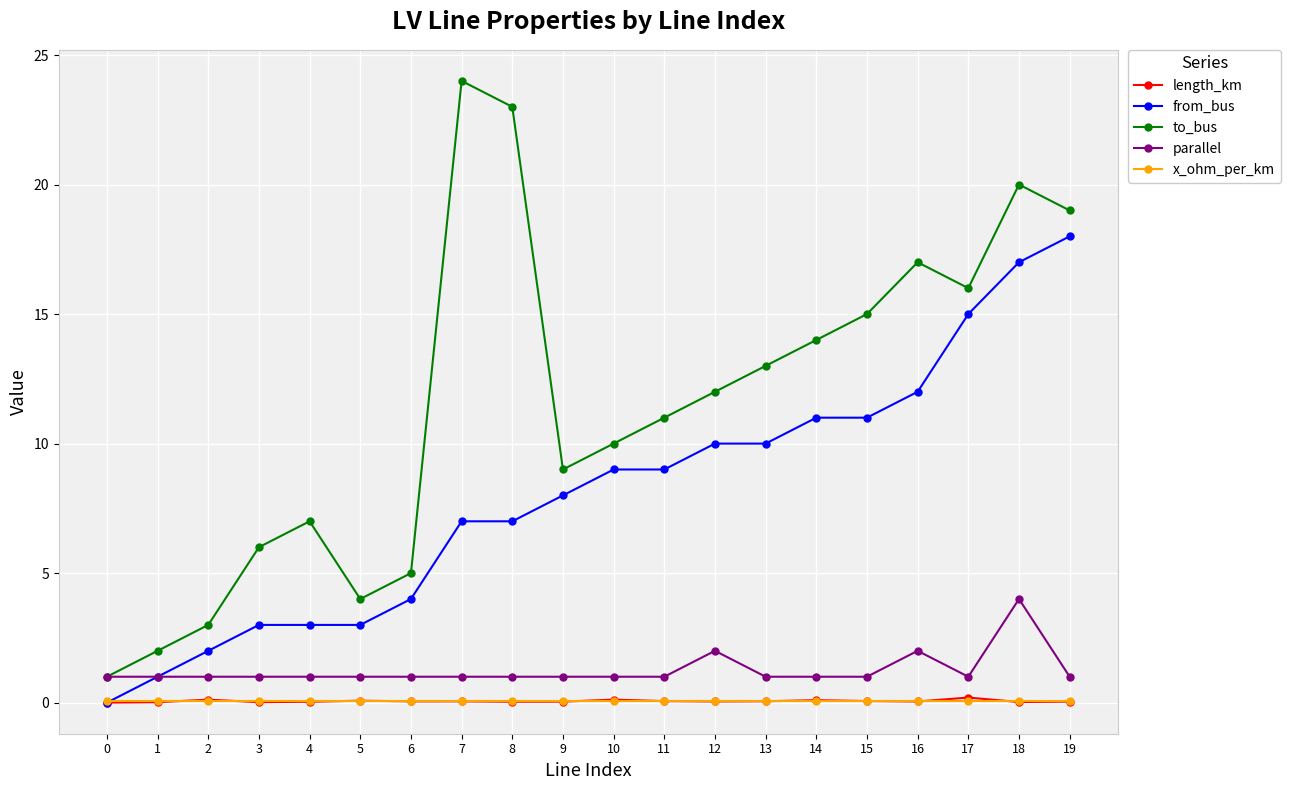

True or false: to_bus and length_km cross at least once.

False